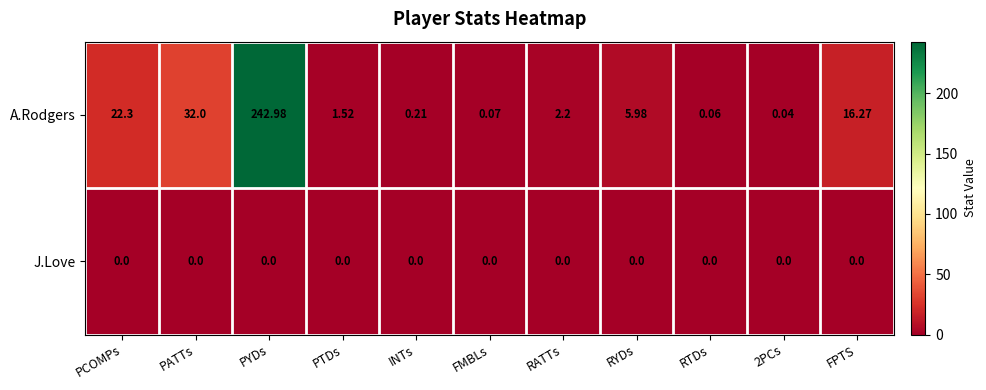

Which series has the widest spread of values?

A.Rodgers